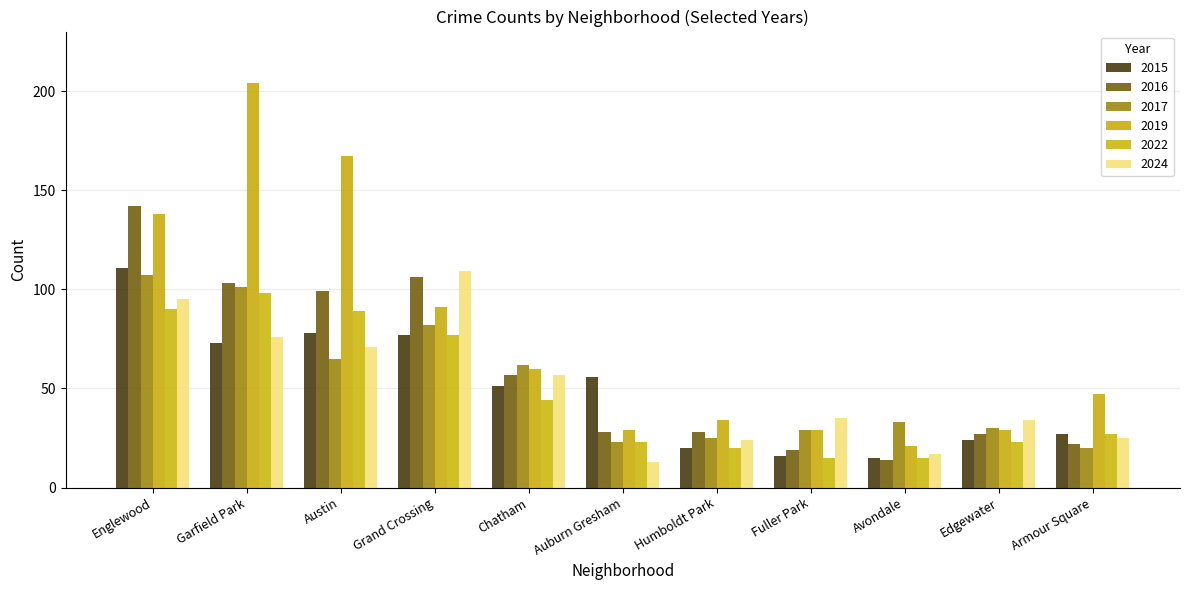

What is the label of the 9th bar from the right?

Austin